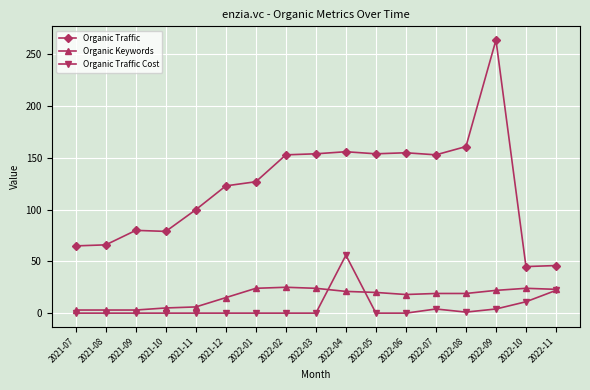

True or false: Organic Traffic has a value of 45 at 2022-10.

True